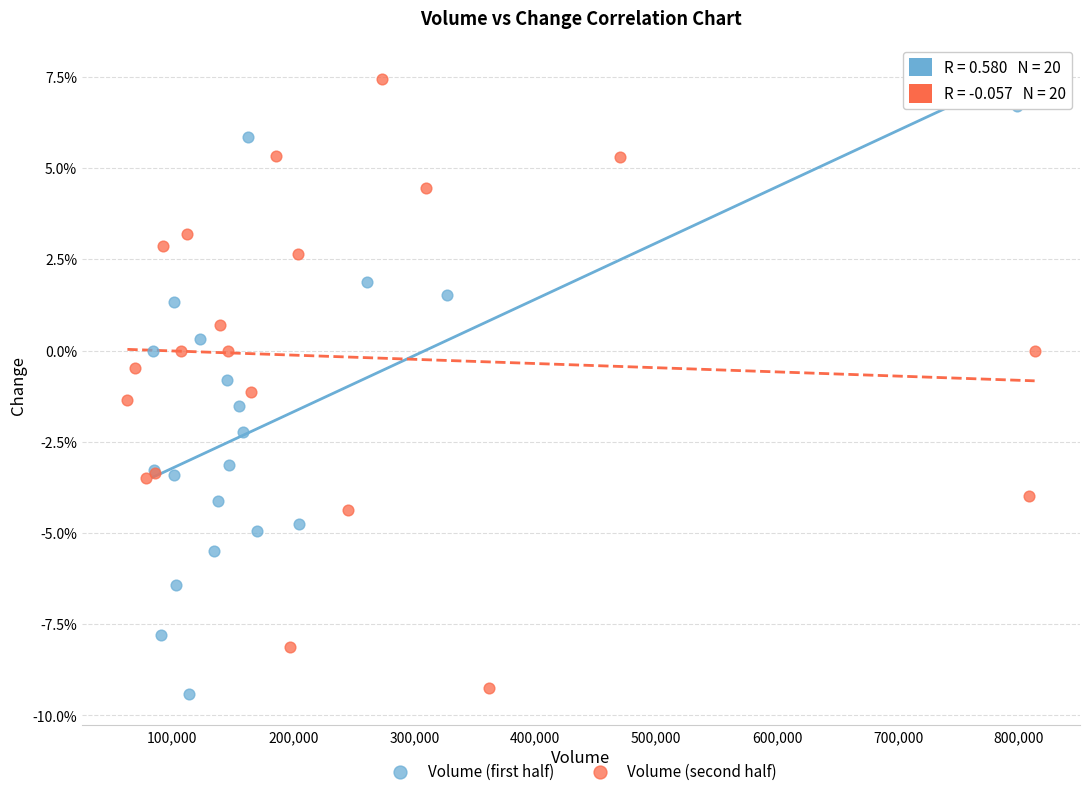

Which series has the widest spread of Y values?

Volume (second half)